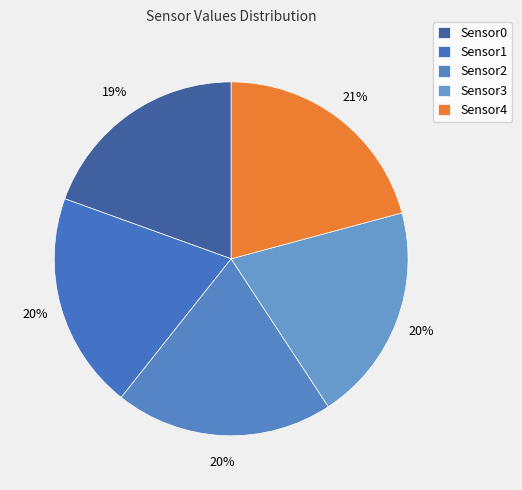

How many segments does this pie chart have?

5